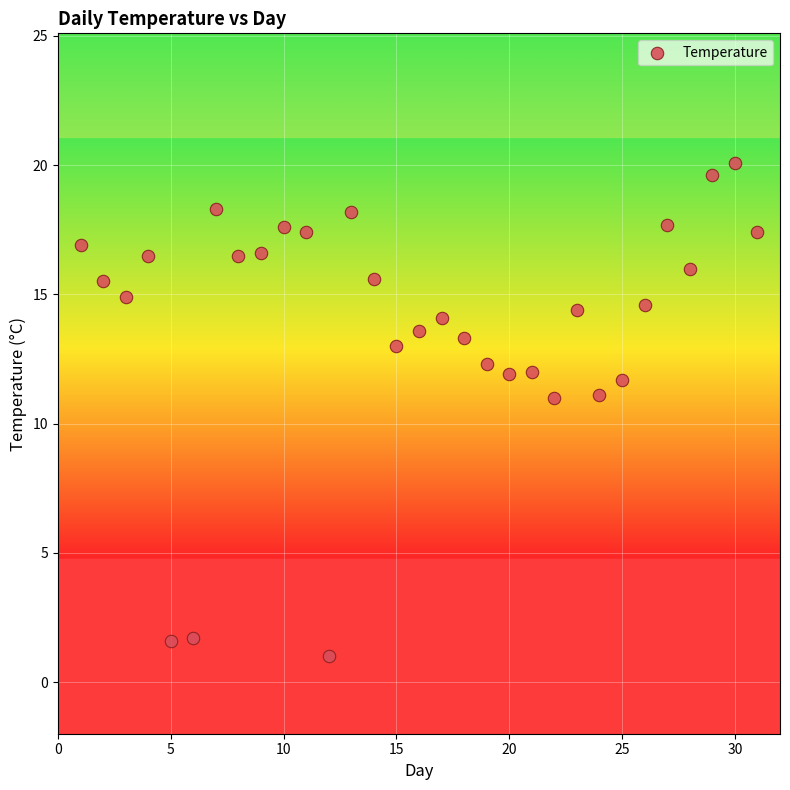

What is the range of Y values (max minus min)?

19.1